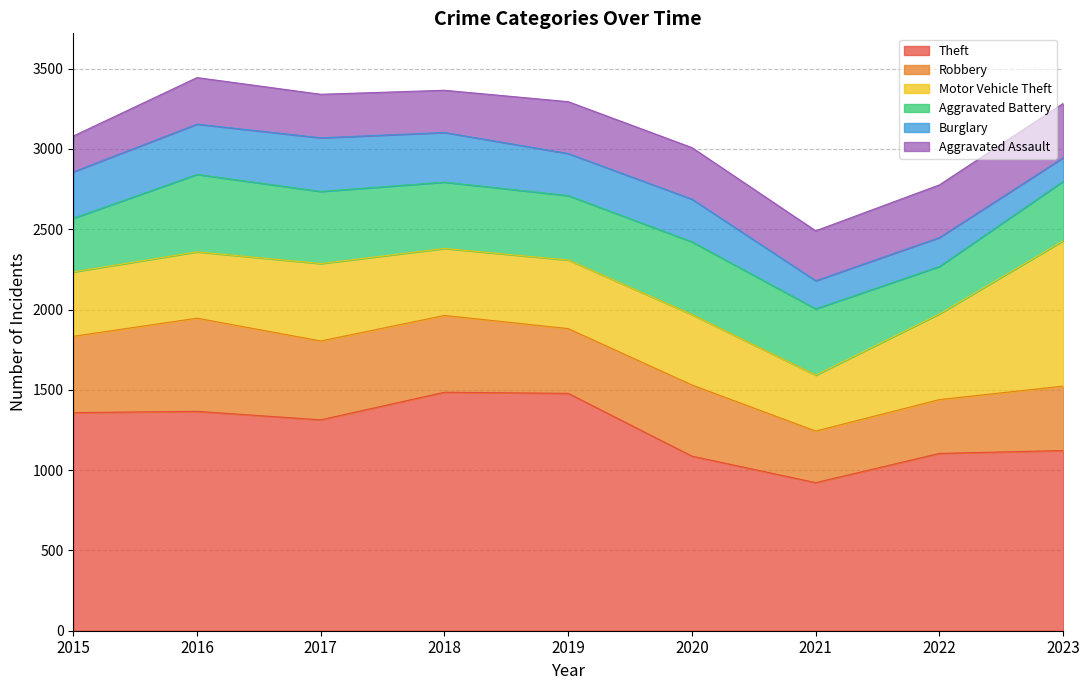

What is the maximum value shown in the chart?

1485